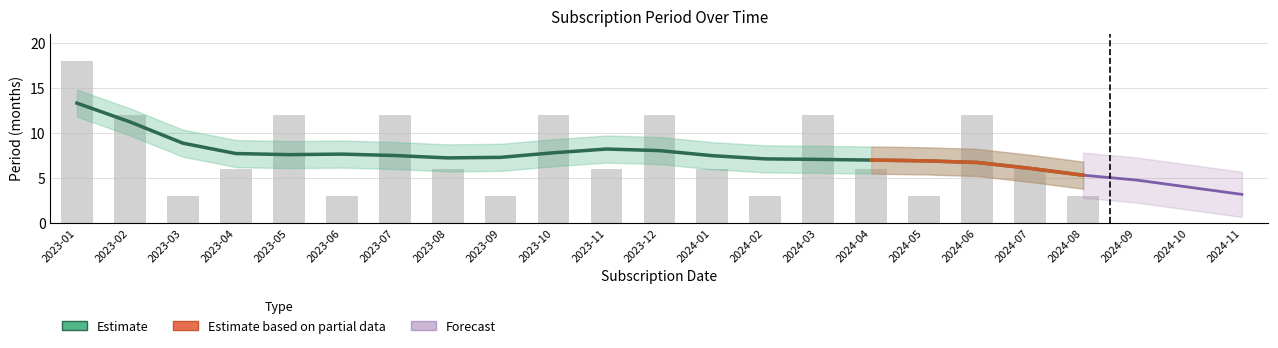

What position from the left is 2023-01?

1